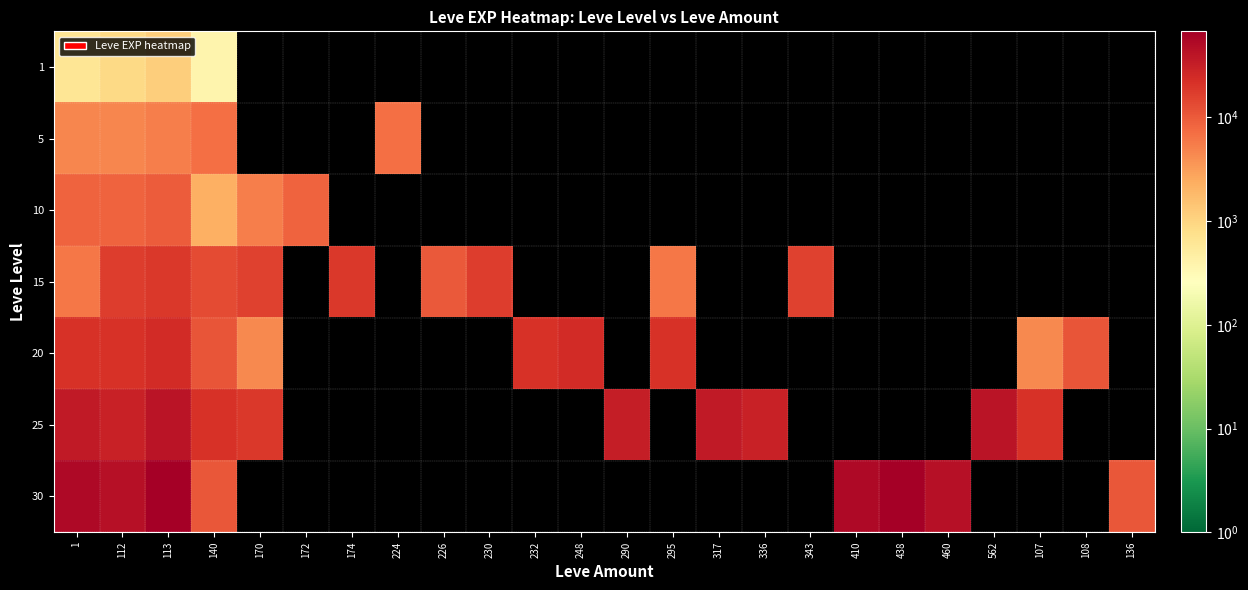

How many positive values does the 25 series have?

10